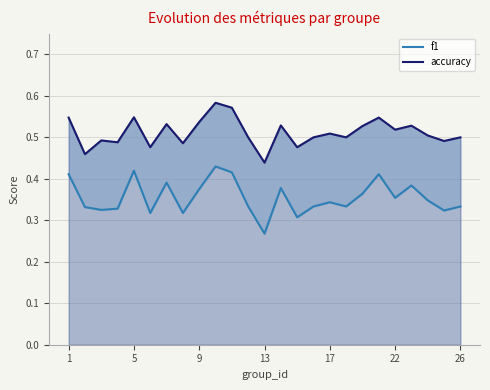

True or false: f1 has more than 2 points higher than both neighbors.

True